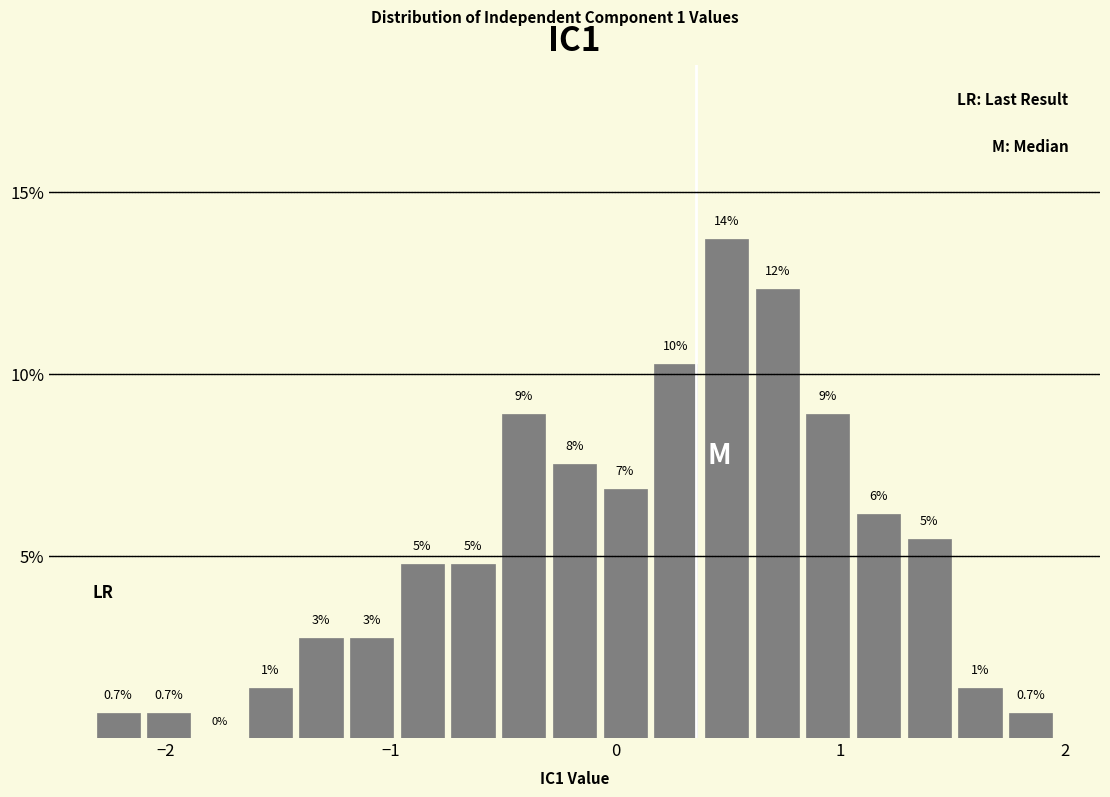

Read against the x-axis, roughly where is the centre of the tallest bar?

0.5